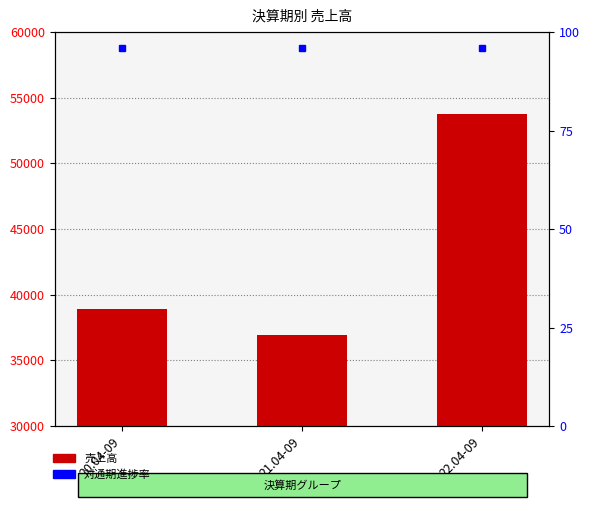

What is the average value?

43209